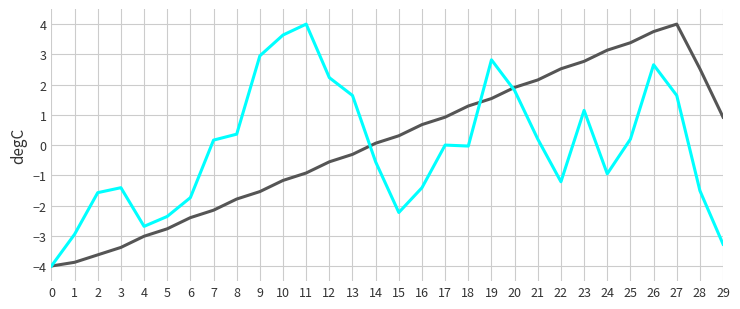

What is the spread (max minus min) of values at 15?

2.5